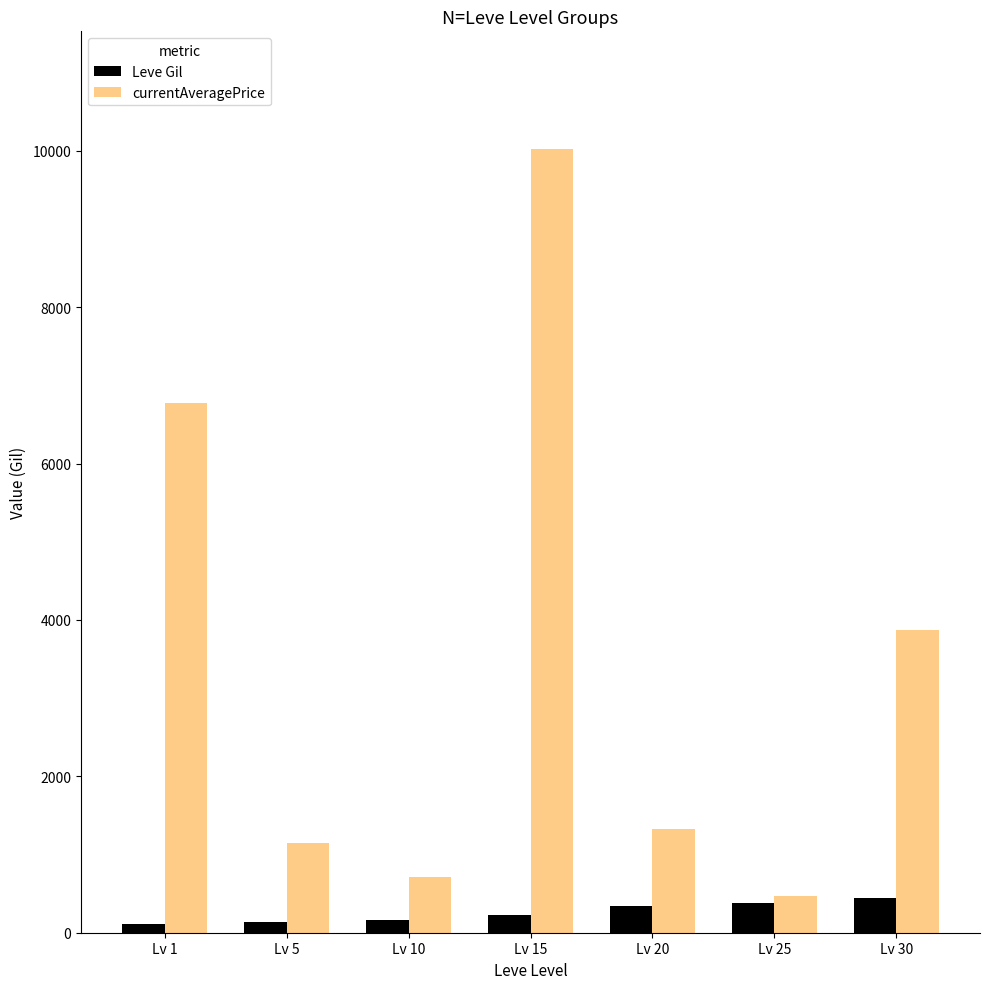

Is the value of Leve Gil at Lv 10 greater than the value of currentAveragePrice at Lv 1?

No